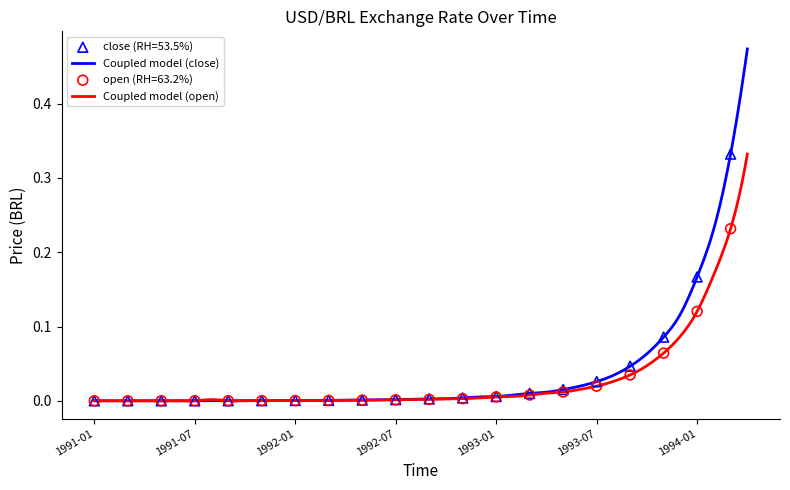

Which series contains the lowest Y value?

close